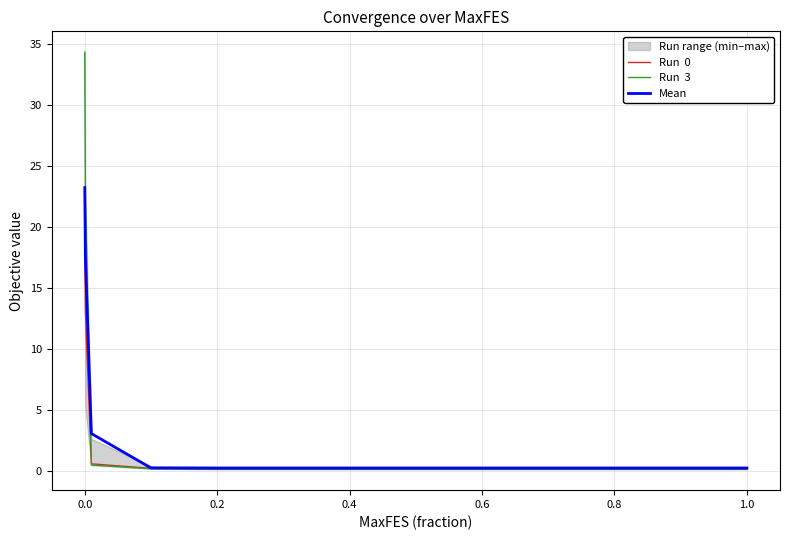

What is the smallest value displayed?

0.2